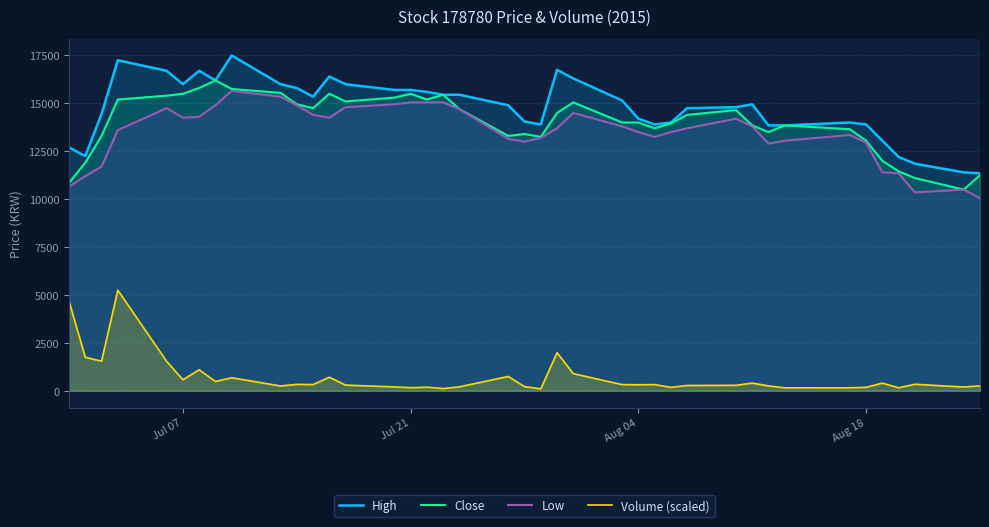

What is the maximum value shown in the chart?

17500.0